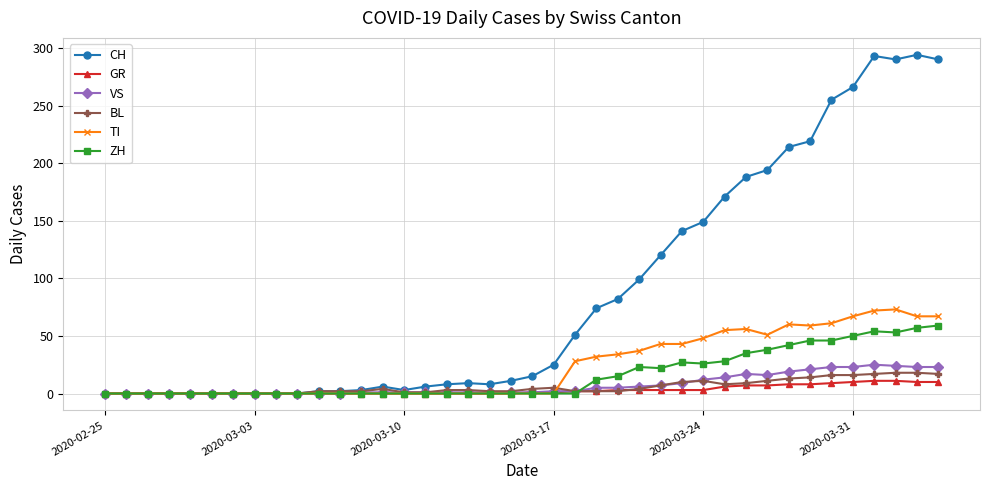

At how many categories does at least one series exceed 87?

15